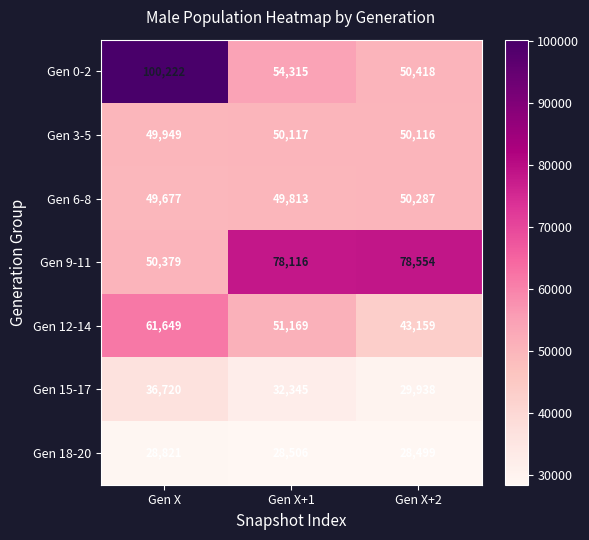

Reading left to right, transcribe all the data shown in this chart.

Gen 0-2: 100222	54315	50418
Gen 3-5: 49949	50117	50116
Gen 6-8: 49677	49813	50287
Gen 9-11: 50379	78116	78554
Gen 12-14: 61649	51169	43159
Gen 15-17: 36720	32345	29938
Gen 18-20: 28821	28506	28499